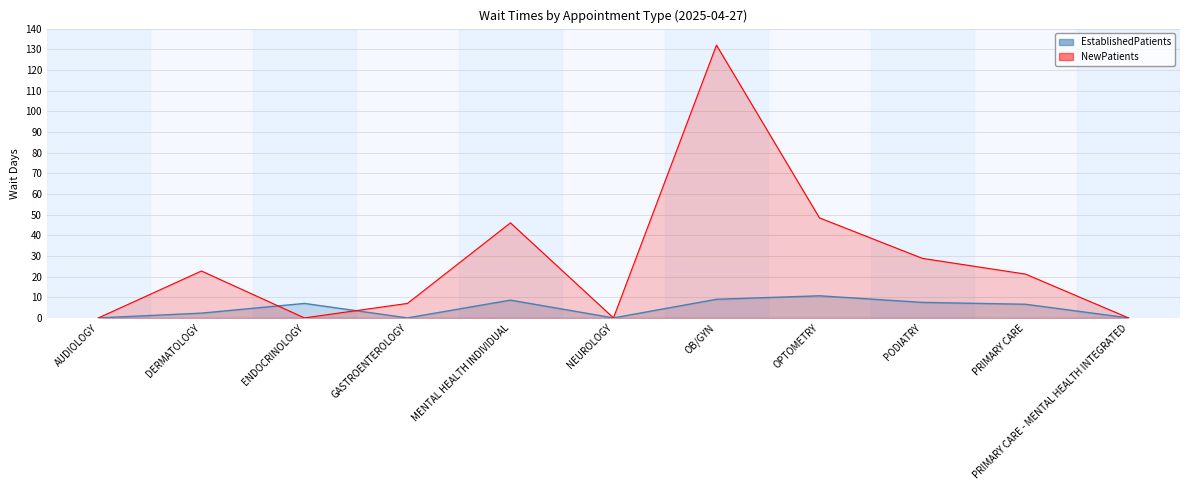

Which label corresponds to the smallest value in the chart?

AUDIOLOGY